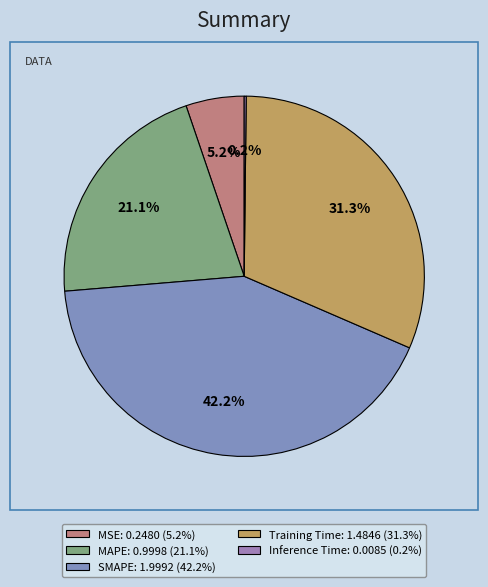

Is Training Time the majority of the pie?

No